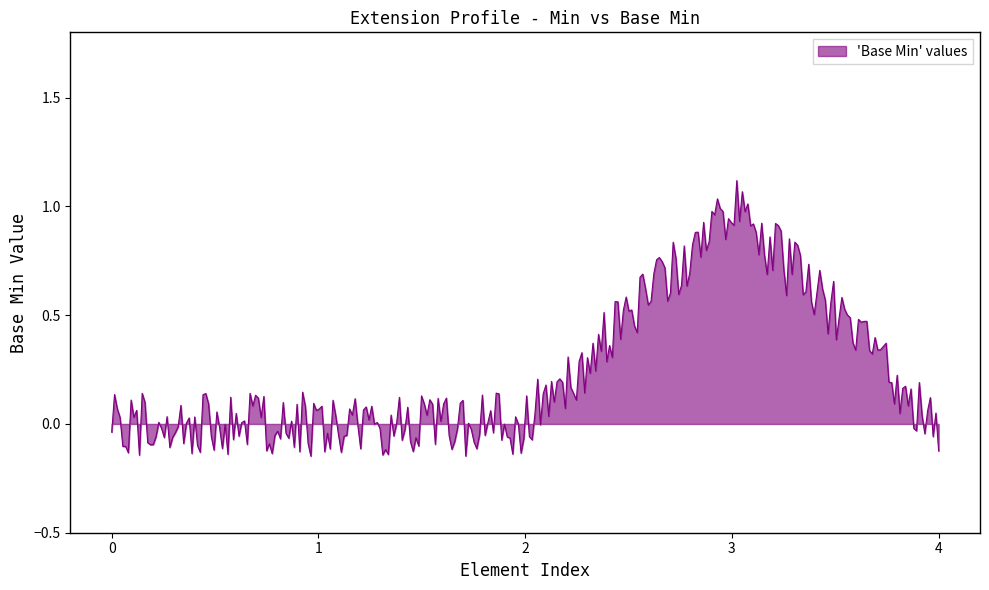

What is the difference between the maximum and minimum values?

1.3